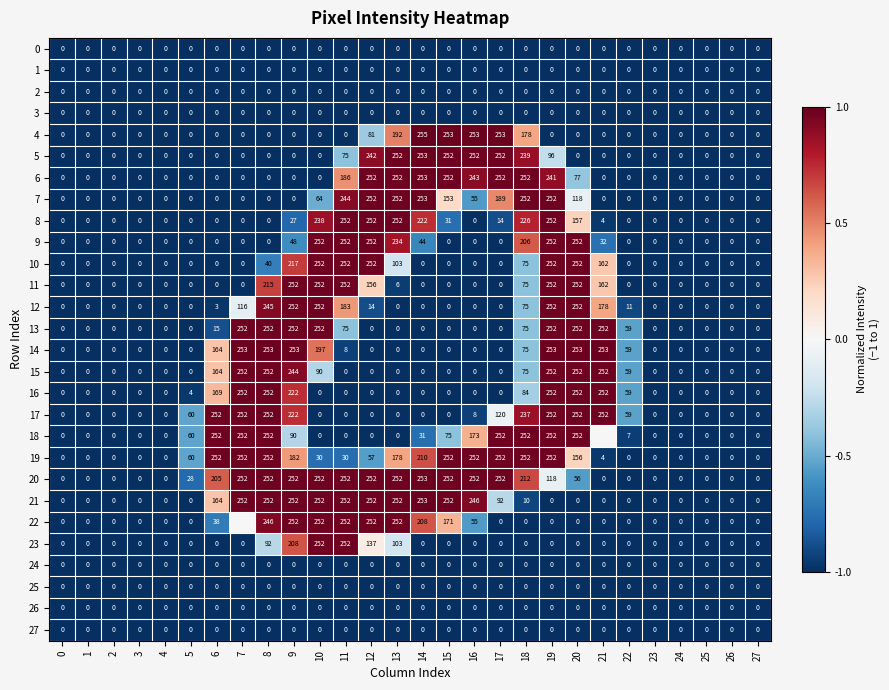

Rank the series by their maximum value, from lowest to highest.

0, 1, 2, 3, 24, 25, 26, 27, 8, 9, 10, 11, 12, 13, 15, 16, 17, 18, 19, 22, 23, 5, 6, 7, 14, 20, 21, 4